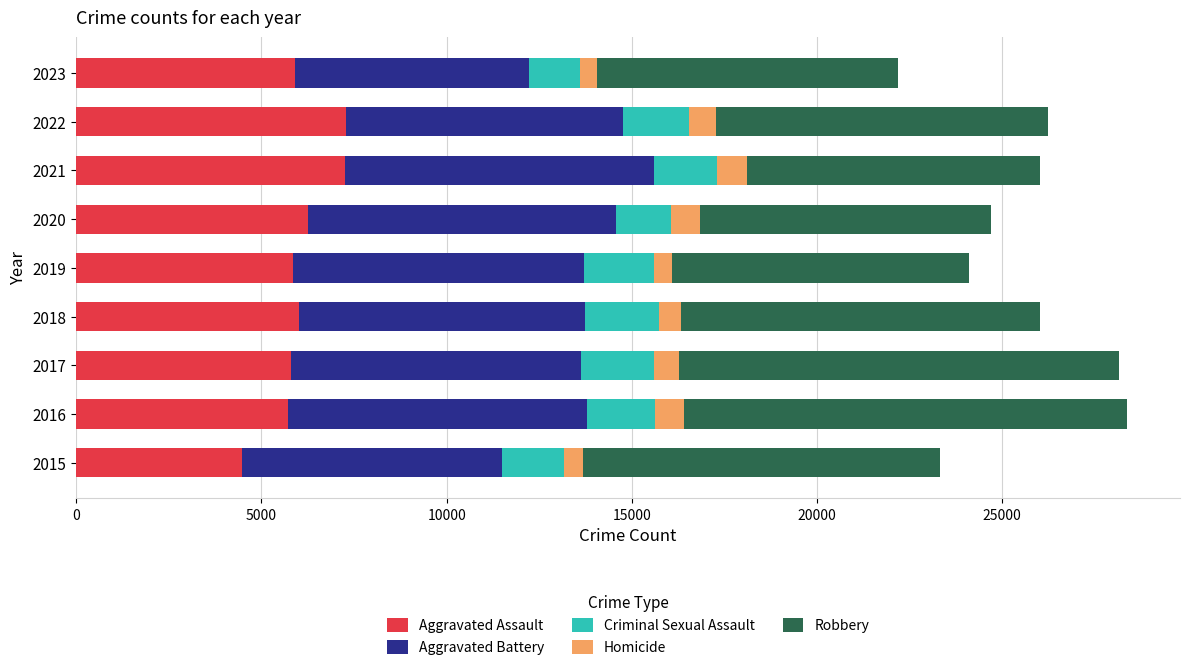

How many series are shown in this chart?

5